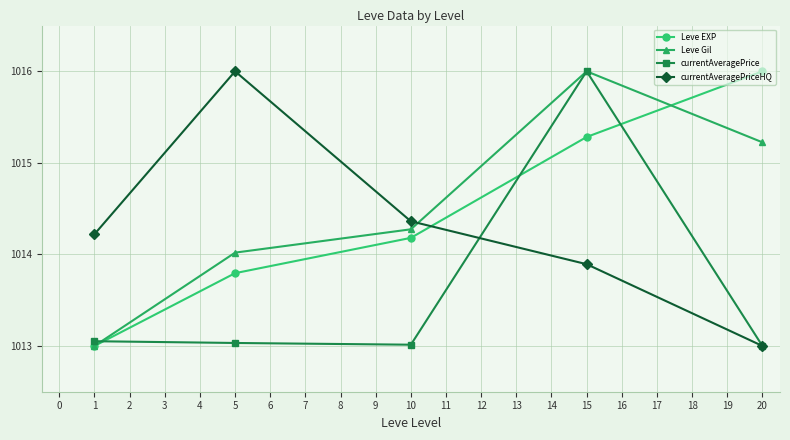

Which series changed the most between 5 and 20?

currentAveragePriceHQ